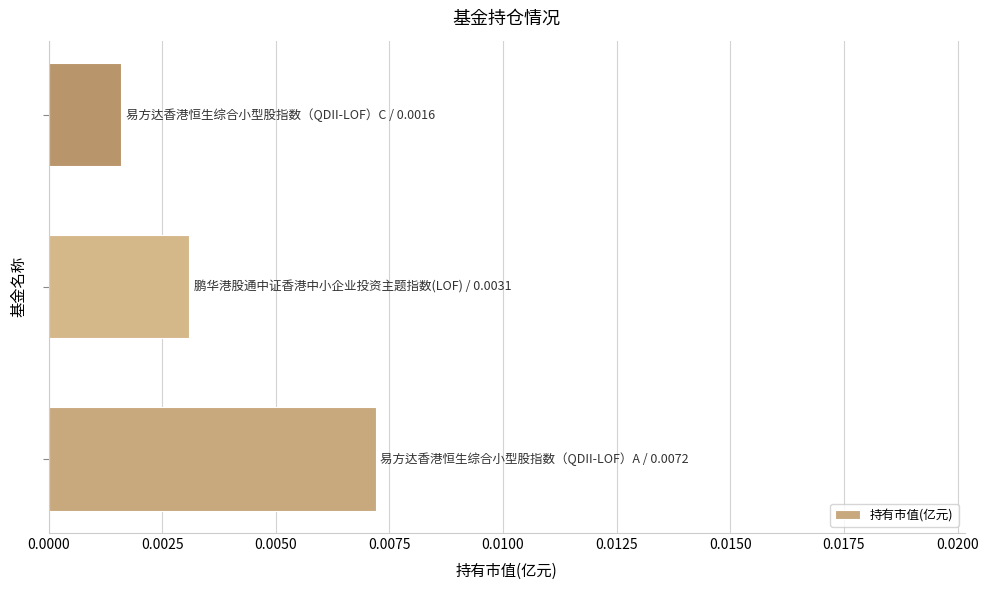

Count the values in the range 0 to 1.

3